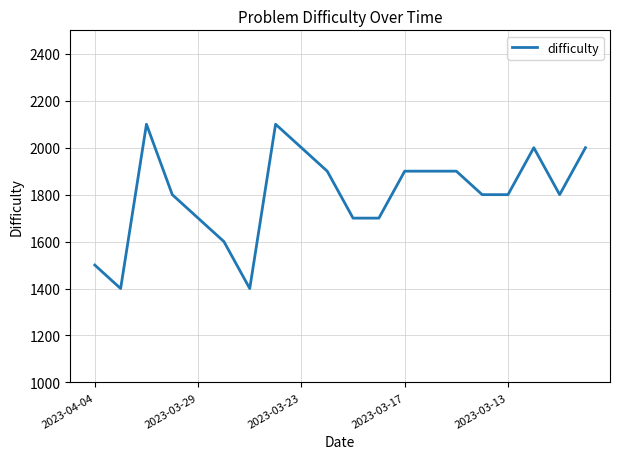

What is the difference between the maximum and minimum values?

700